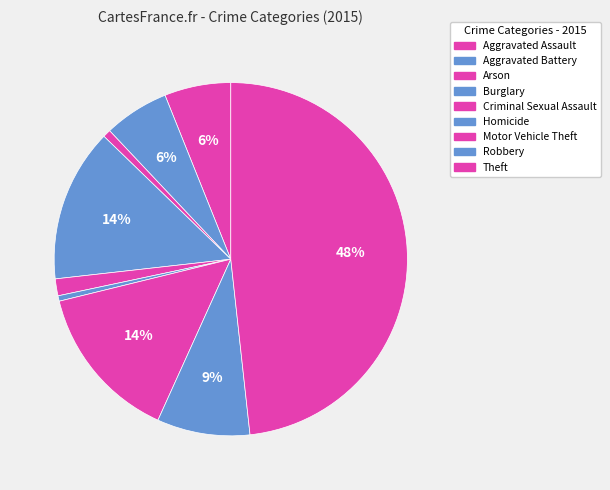

Which category has the biggest portion of the pie?

Theft